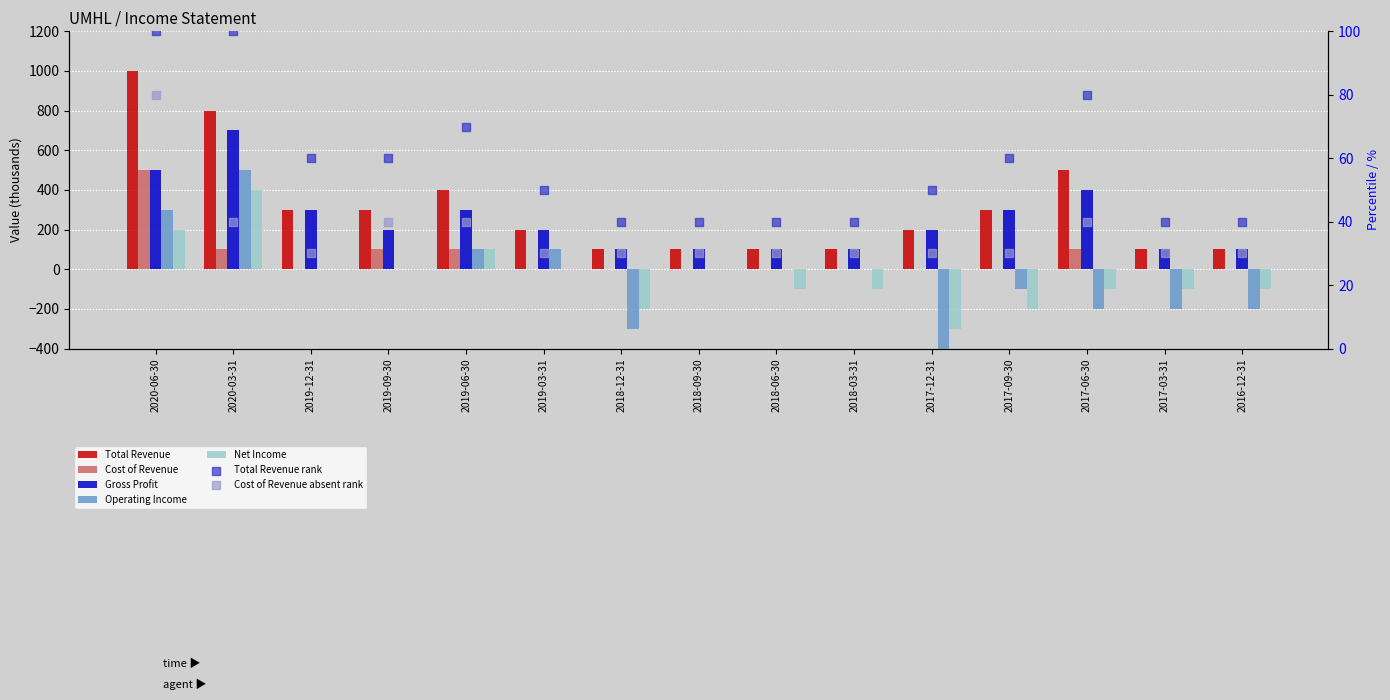

Which series reaches the maximum Y coordinate?

Total Revenue